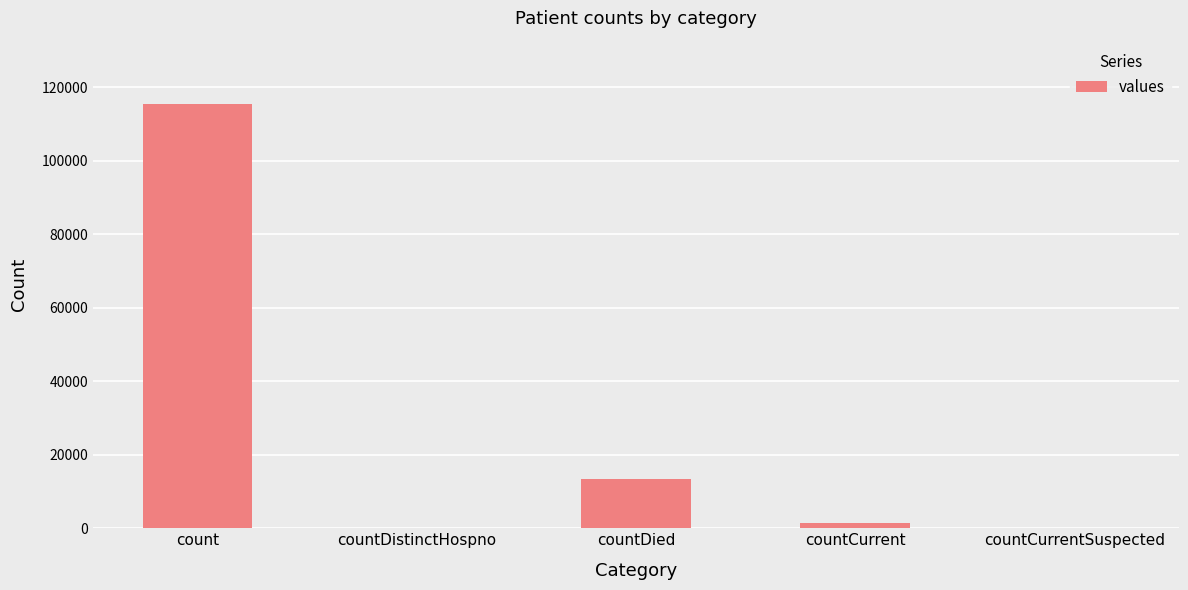

Reading left to right, what are all the values shown in this chart?

count=115379	countDistinctHospno=0	countDied=13343	countCurrent=1383	countCurrentSuspected=0